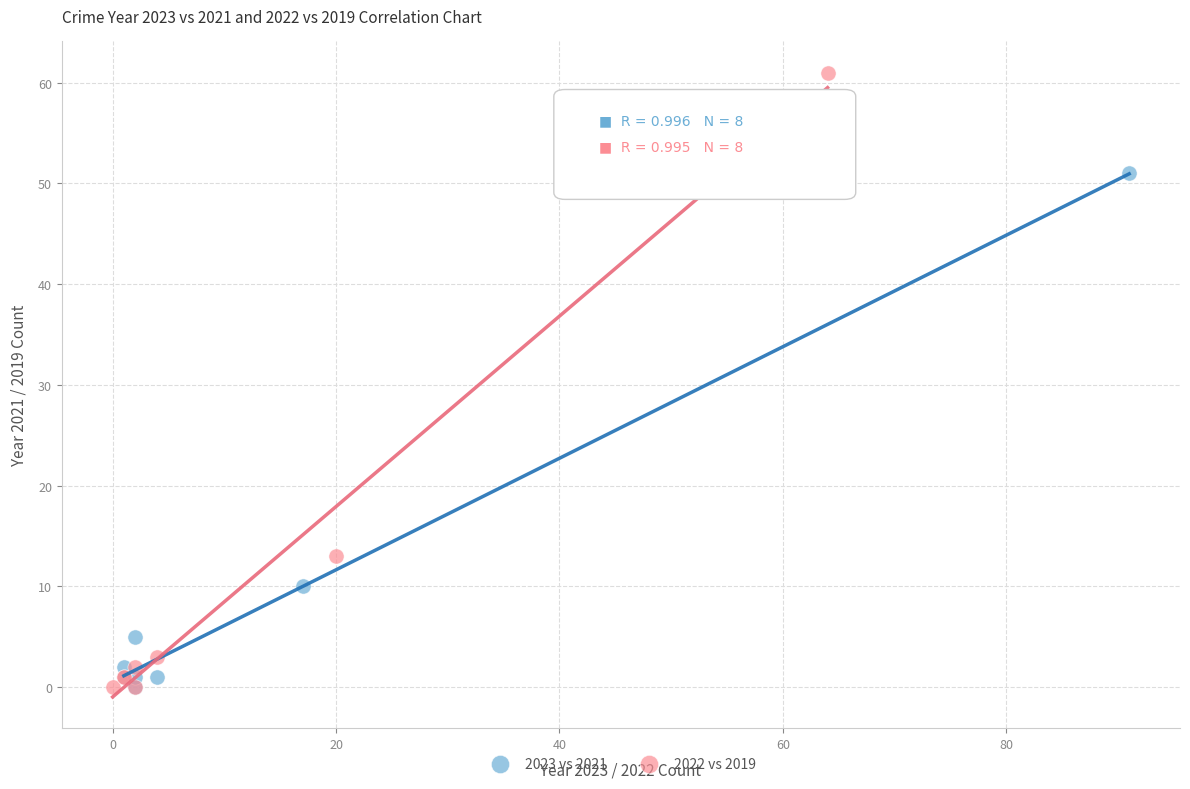

Which series has the widest spread of Y values?

2022 vs 2019